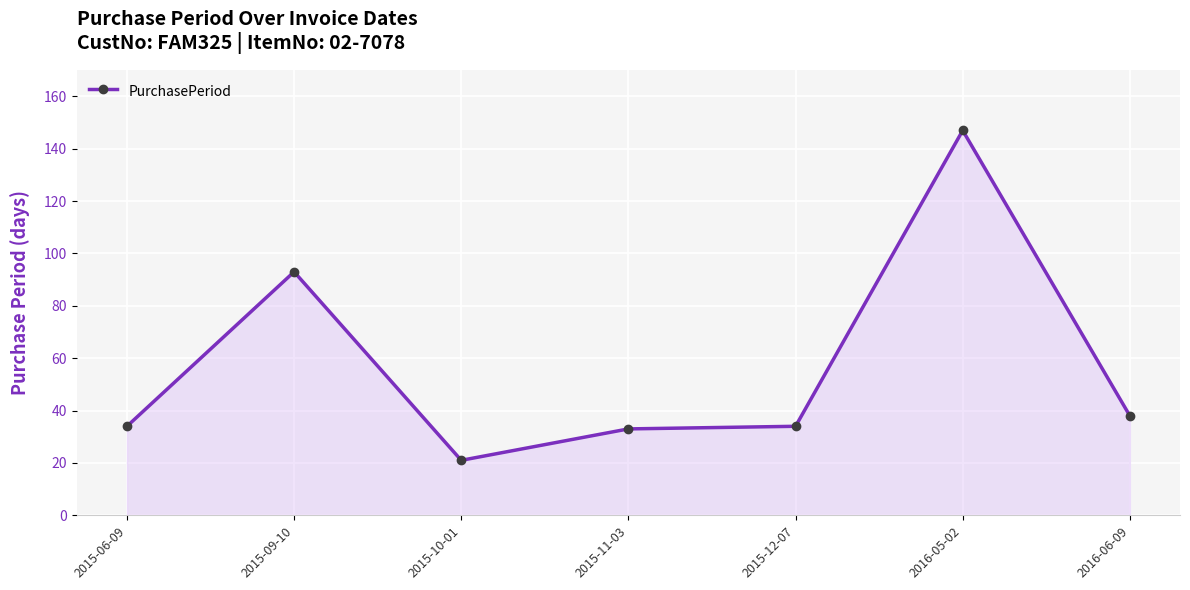

What is the average value?

57